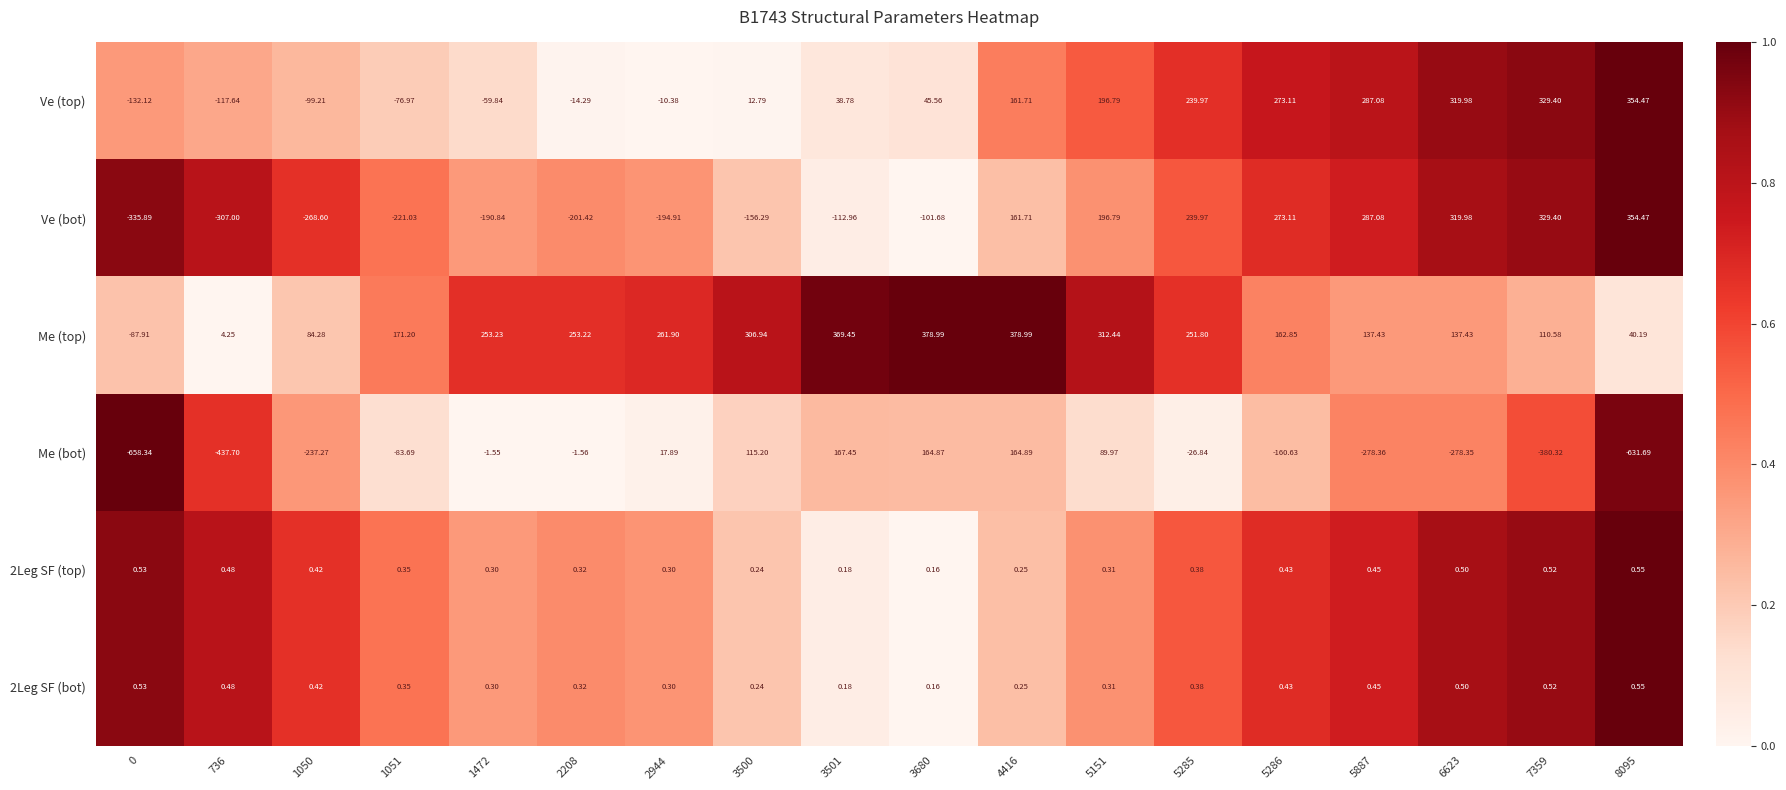

Which series changed the most between 2944 and 3500?

Me (bot)